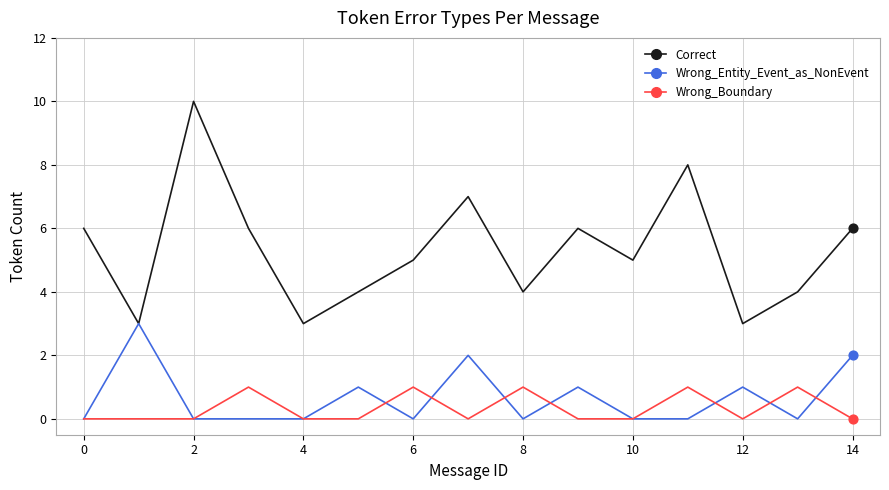

Which series has the largest total across all categories?

Correct